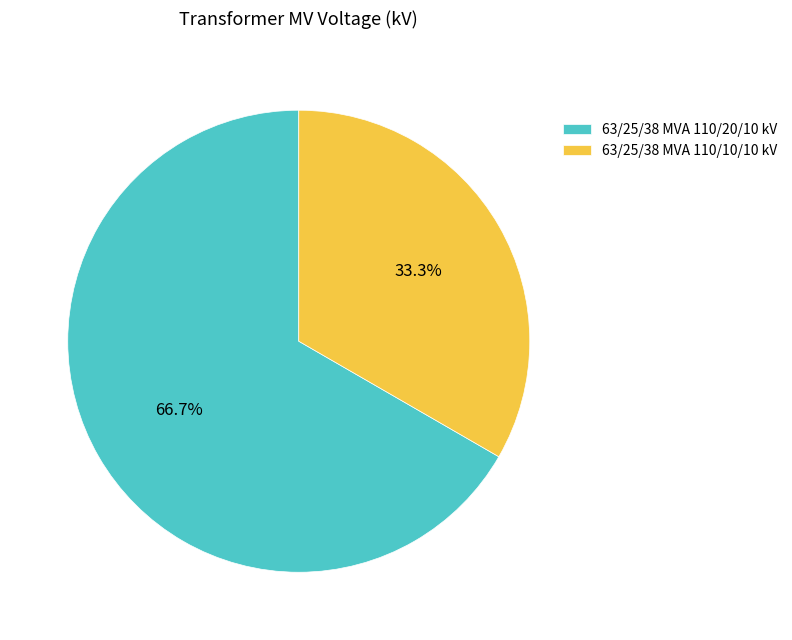

Is there any slice that represents more than half of the pie?

Yes